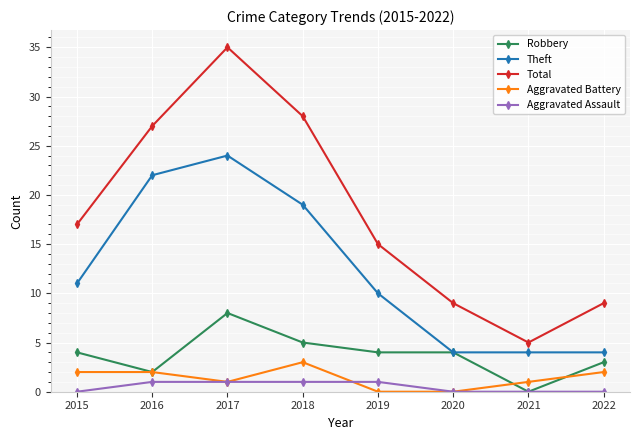

What value does the Theft series have at 2018, to the nearest 10?

20